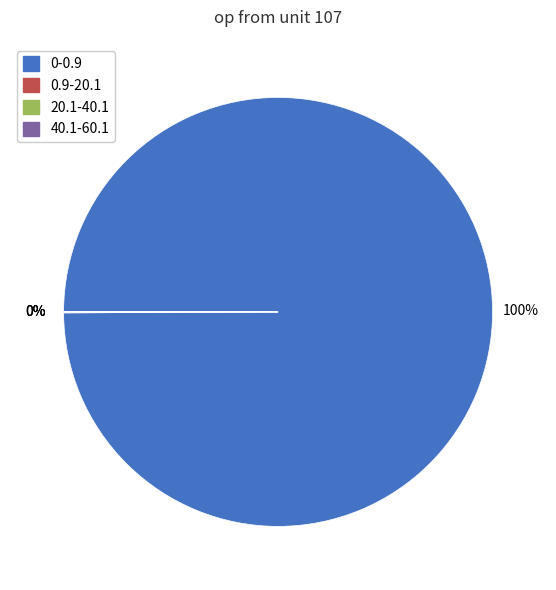

Which category has the biggest portion of the pie?

0-0.9